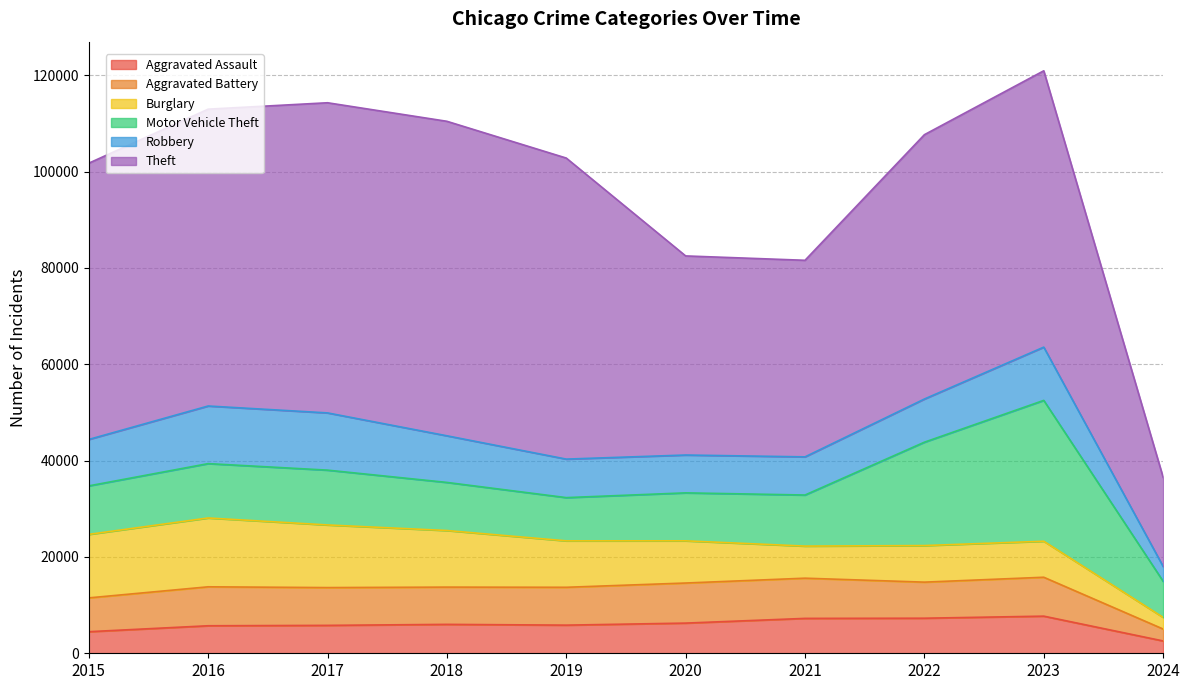

True or false: Theft and Motor Vehicle Theft intersect in this chart.

False